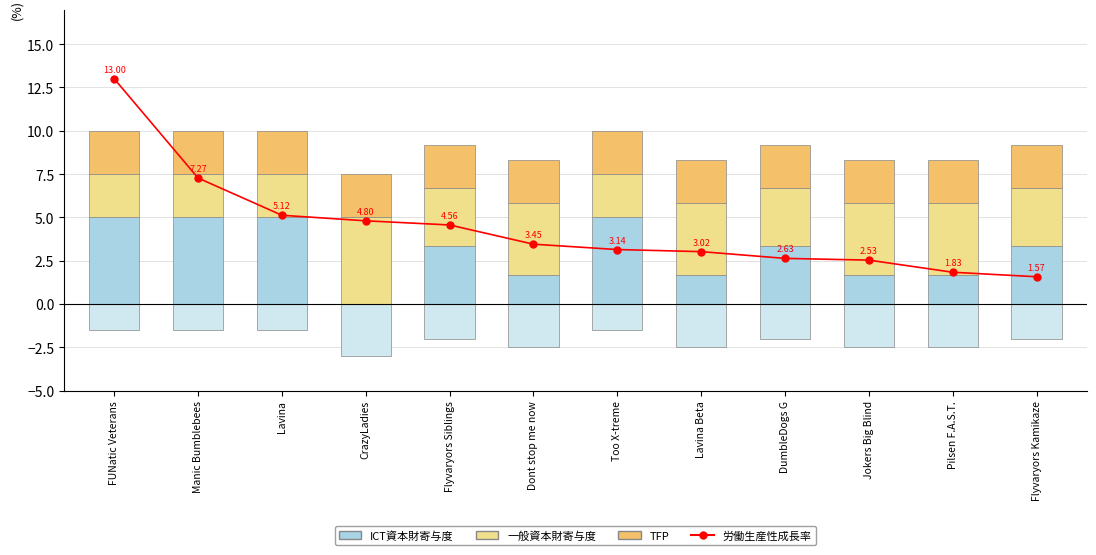

Reading left to right, list all the values displayed in this chart.

労働生産性成長率: 13.0	7.3	5.1	4.8	4.6	3.5	3.1	3.0	2.6	2.5	1.8	1.6
ICT資本財寄与度: 5.0	5.0	5.0	0.0	3.3	1.7	5.0	1.7	3.3	1.7	1.7	3.3
一般資本財寄与度: 2.5	2.5	2.5	5.0	3.3	4.2	2.5	4.2	3.3	4.2	4.2	3.3
TFP: 2.5	2.5	2.5	2.5	2.5	2.5	2.5	2.5	2.5	2.5	2.5	2.5